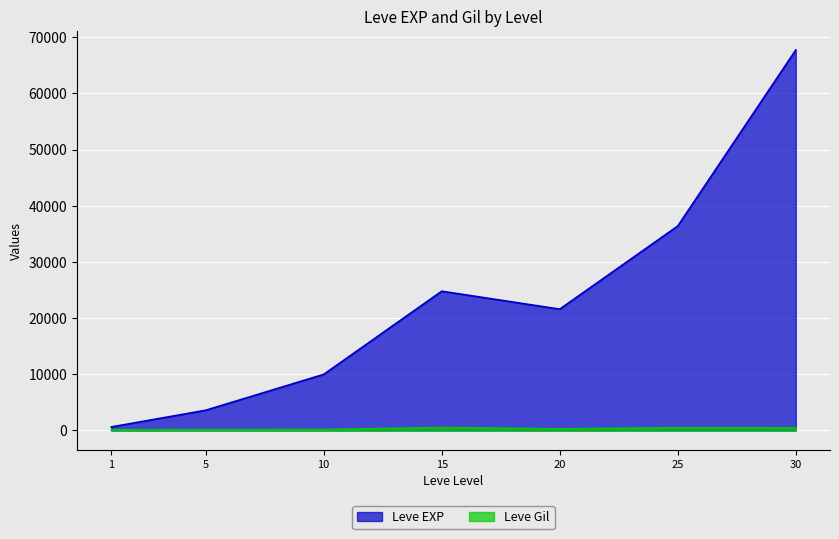

The Leve Gil series shows 113 at 1. True or false?

True